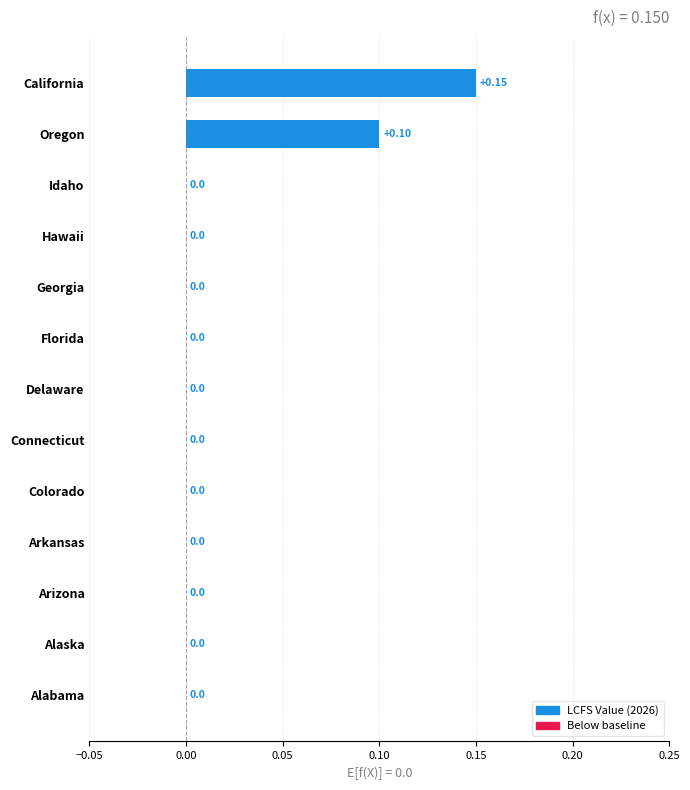

Which category has the highest value across all series?

California